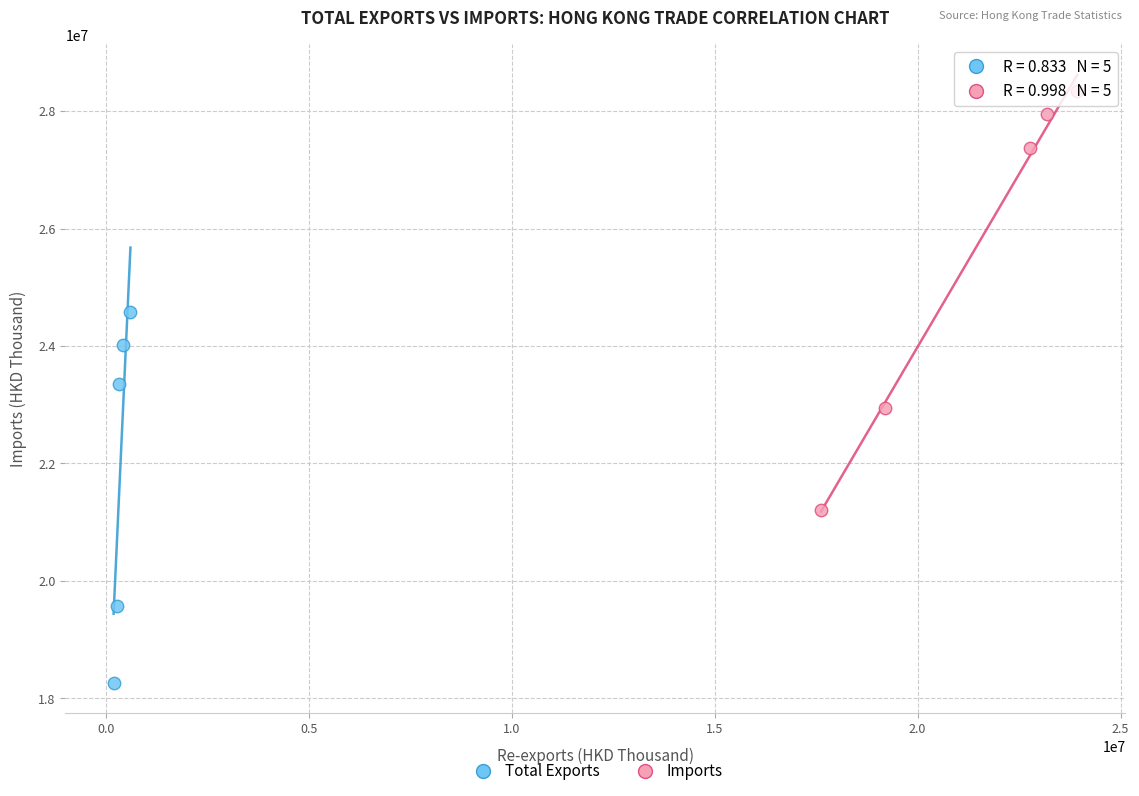

Which series reaches the minimum Y coordinate?

Total Exports